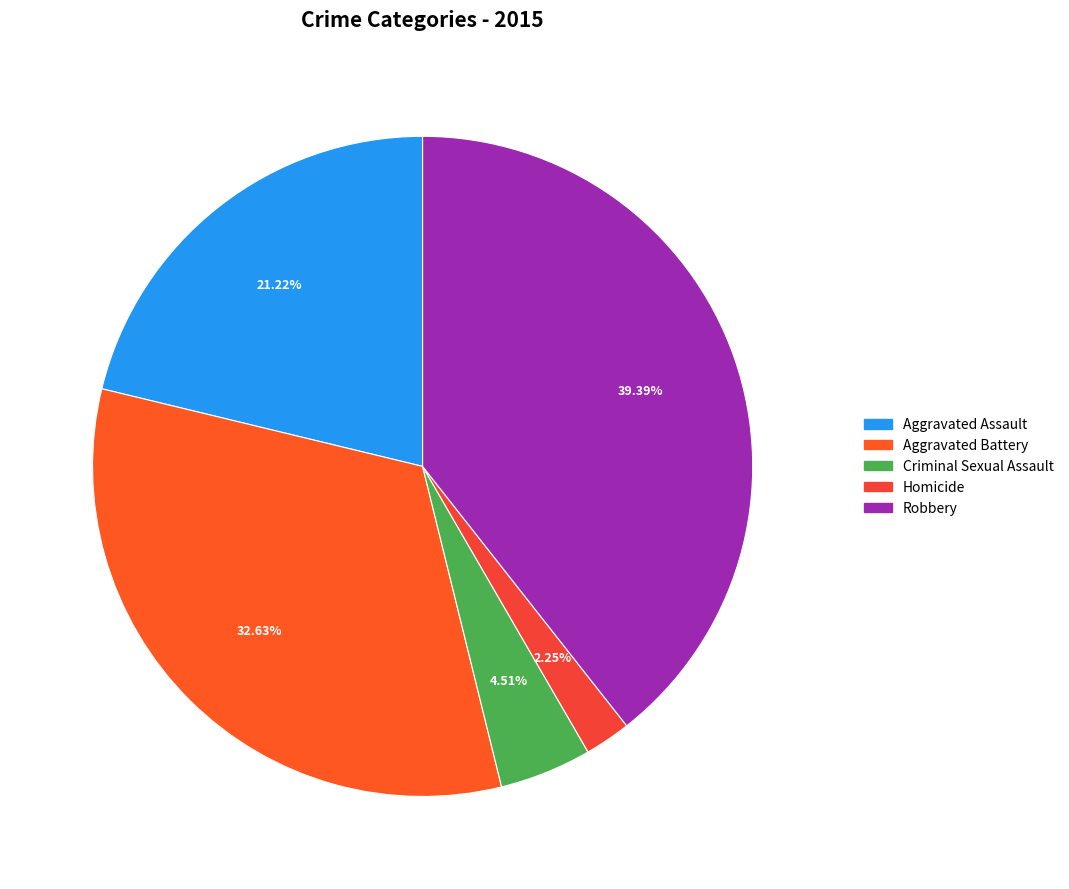

The Aggravated Assault slice represents 21% of the pie. True or false?

True